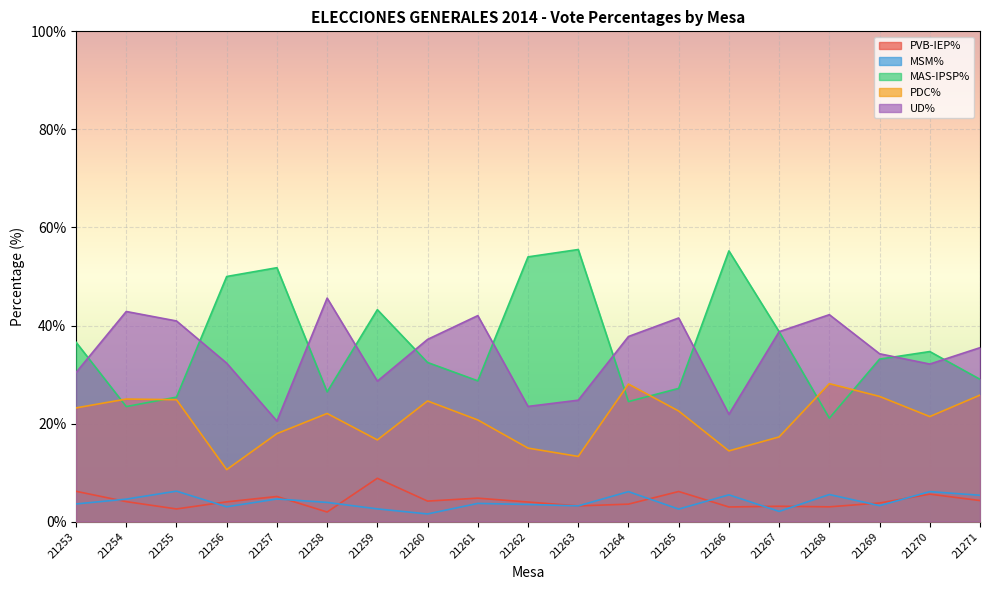

At 21256, list the series in order from smallest to largest.

MSM%, PVB-IEP%, PDC%, UD%, MAS-IPSP%